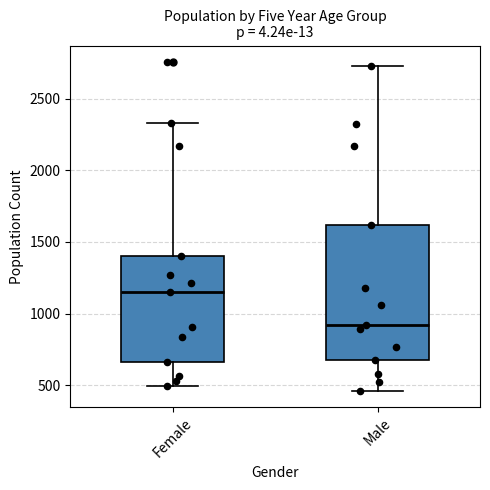

Reading left to right, transcribe this box plot: for each box, give where its median line is, the range the box spans, and where its two whiskers end, as read against the y-axis. The values are not printed on the chart, so give them approximately, as read against the axis.

Female: median 1150, box 650 to 1400, whiskers 500 to 2350
Male: median 900, box 650 to 1600, whiskers 450 to 2750